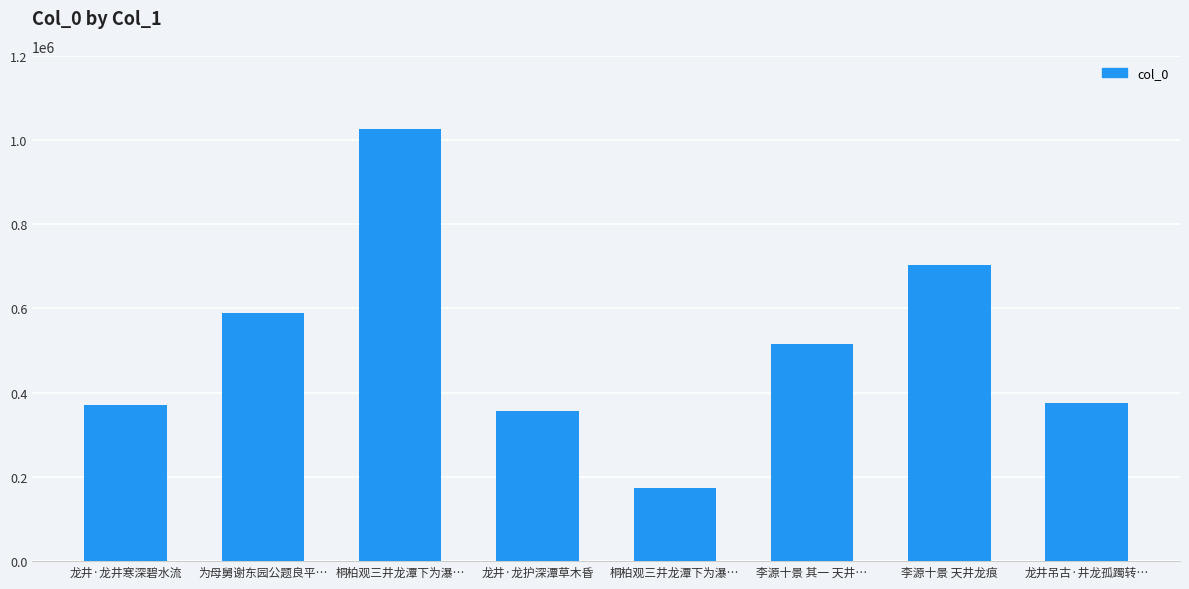

How many bars are there in total?

8